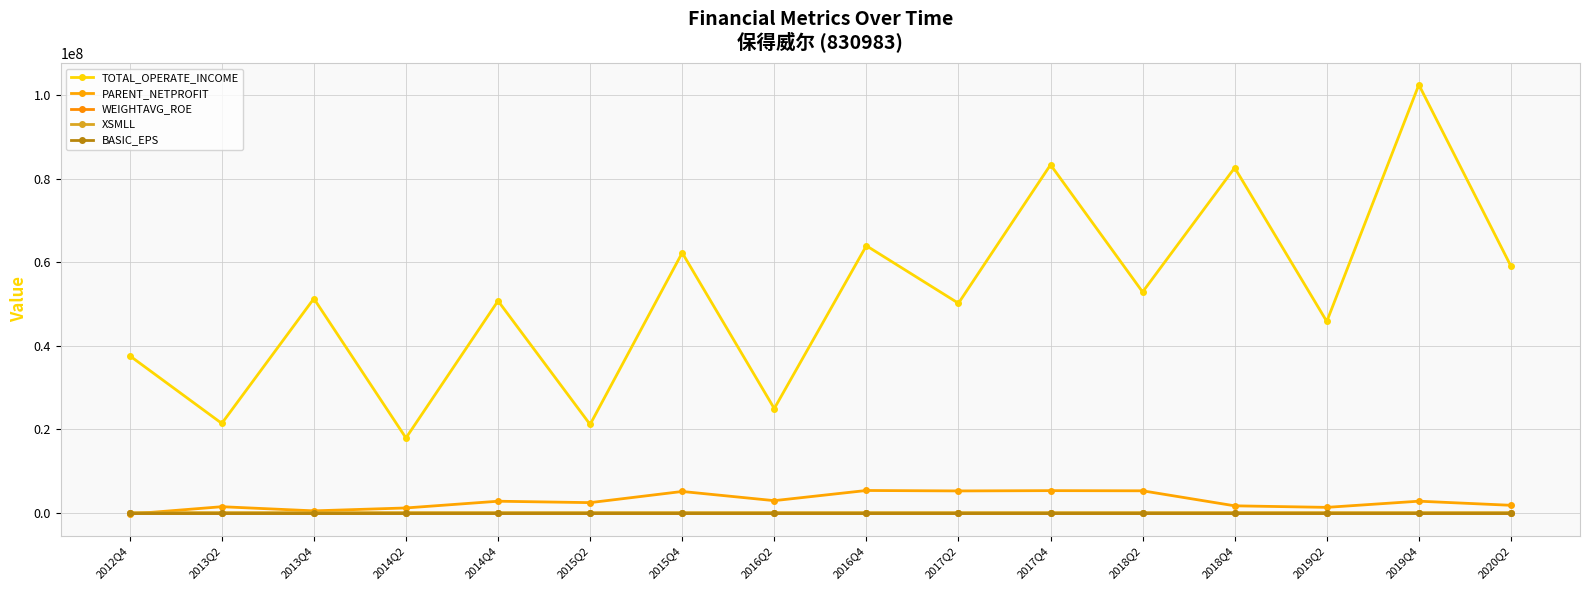

What is the minimum value shown in the chart?

-355144.0